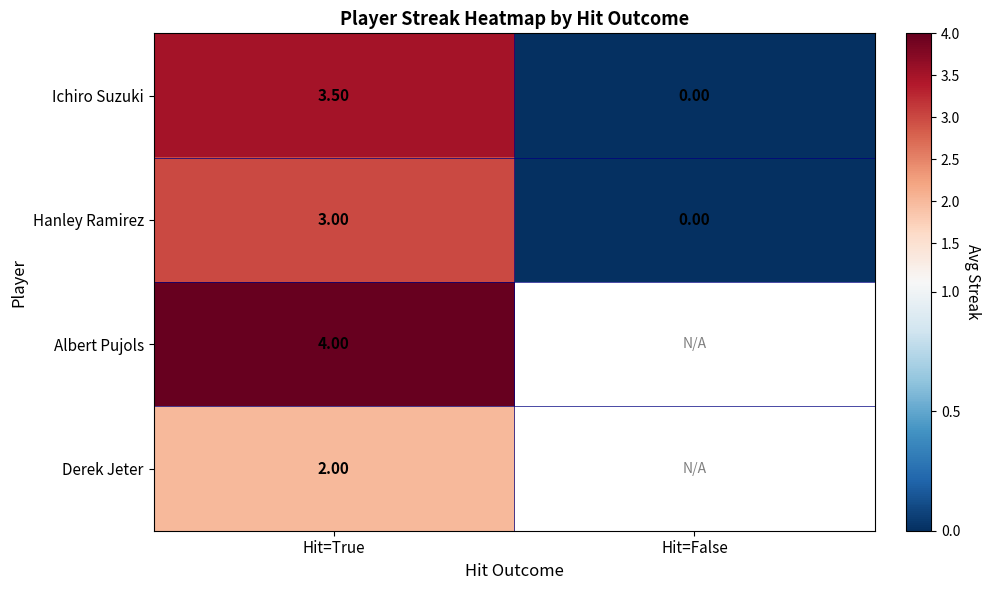

The value of Derek Jeter at Hit=True is 2.0. True or false?

True